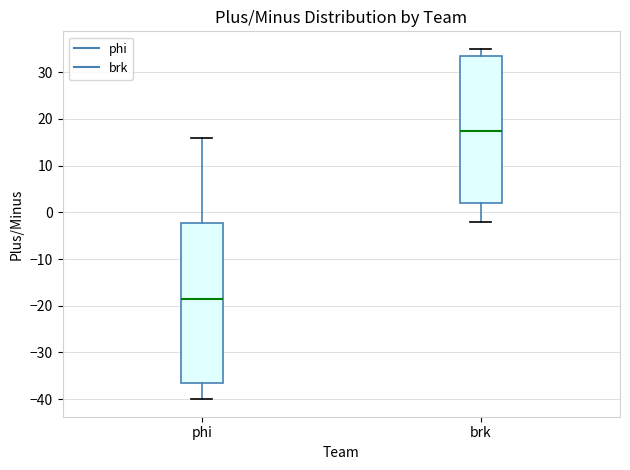

Which box is the tallest, from its lower edge to its upper edge?

phi